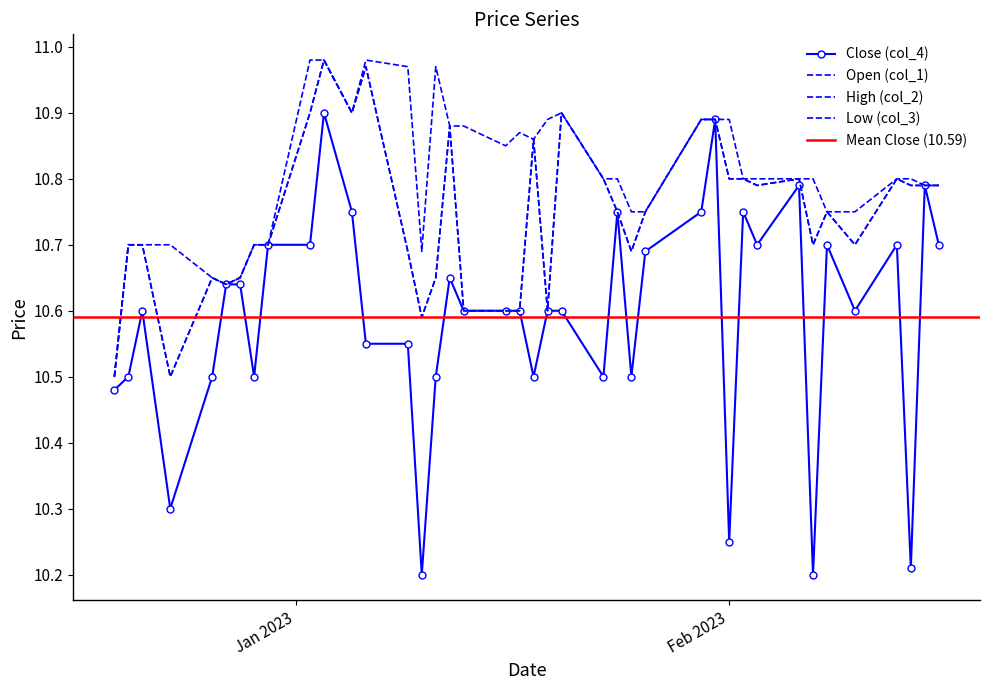

At which label is Close (col_4) closest to 10?

07/02/2023